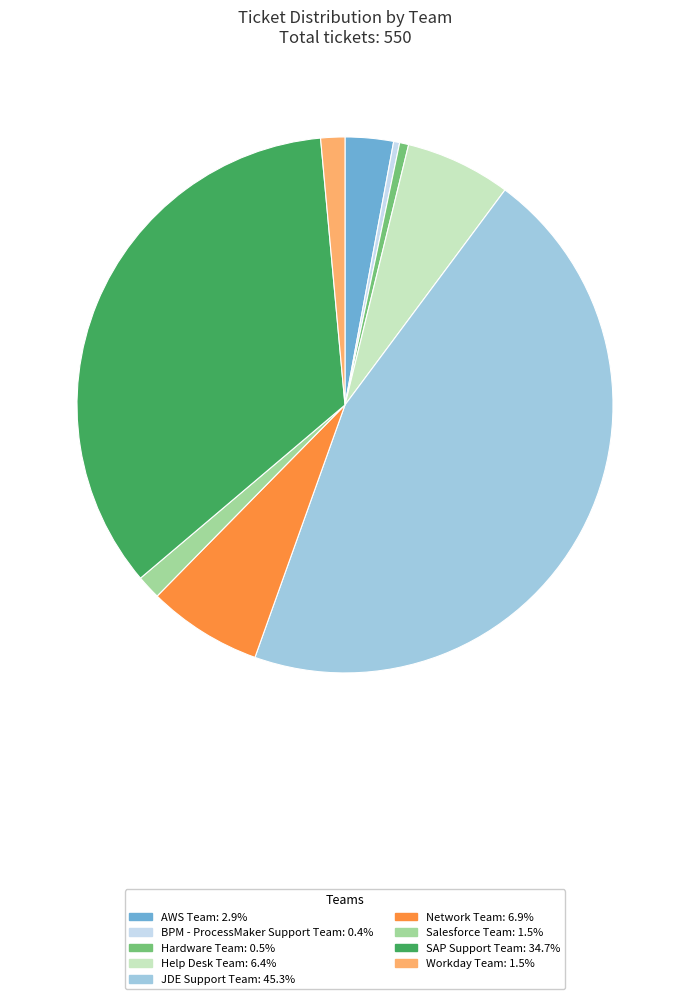

Does JDE Support Team represent more than half of the total?

No